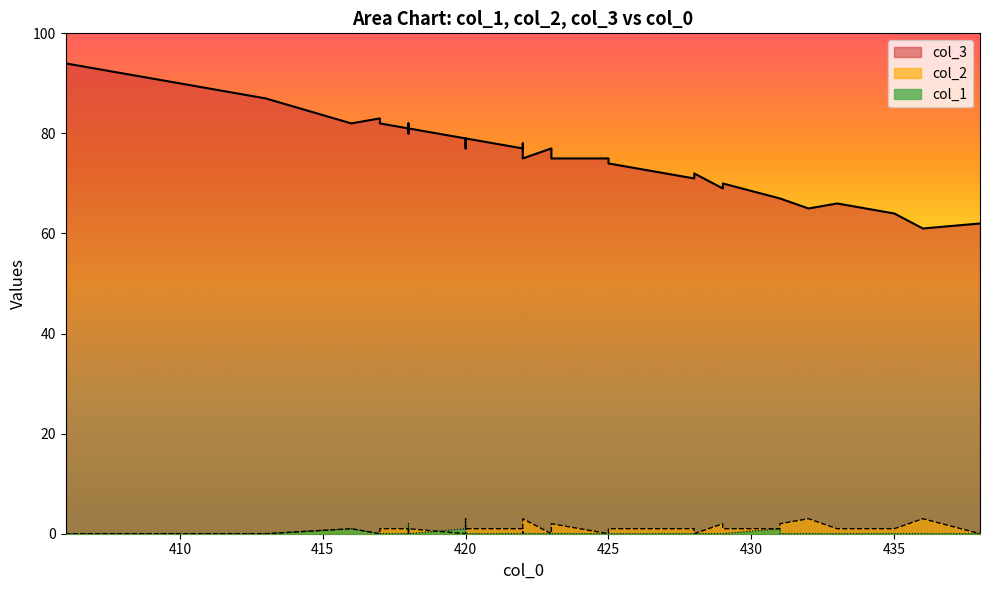

In col_3, how many points are lower than both neighbors (excluding endpoints)?

12